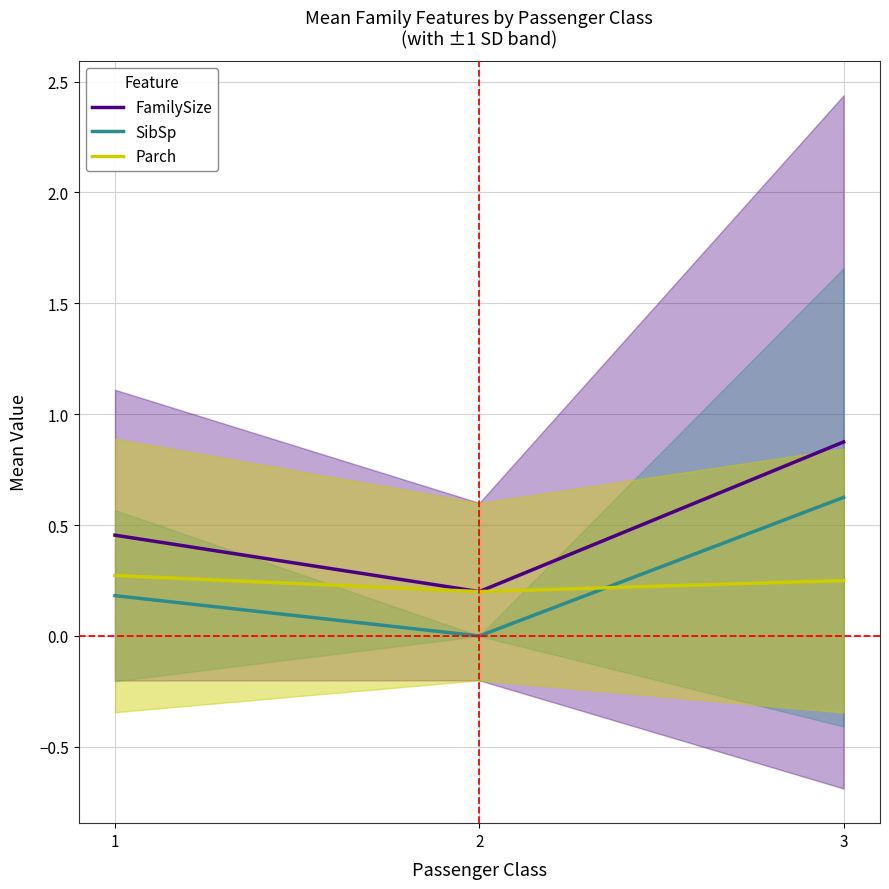

Where is FamilySize nearest to the value 0?

2